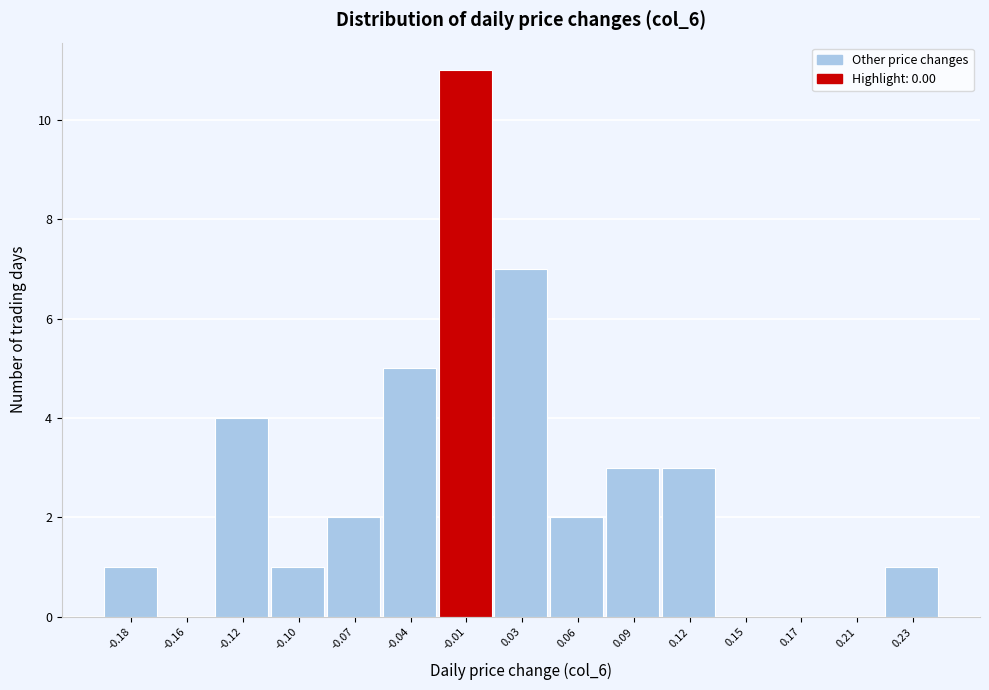

Reading left to right, transcribe all the data shown in this chart.

-0.18=1	-0.16=0	-0.12=4	-0.10=1	-0.07=2	-0.04=5	-0.01=11	0.03=7	0.06=2	0.09=3	0.12=3	0.15=0	0.17=0	0.21=0	0.23=1